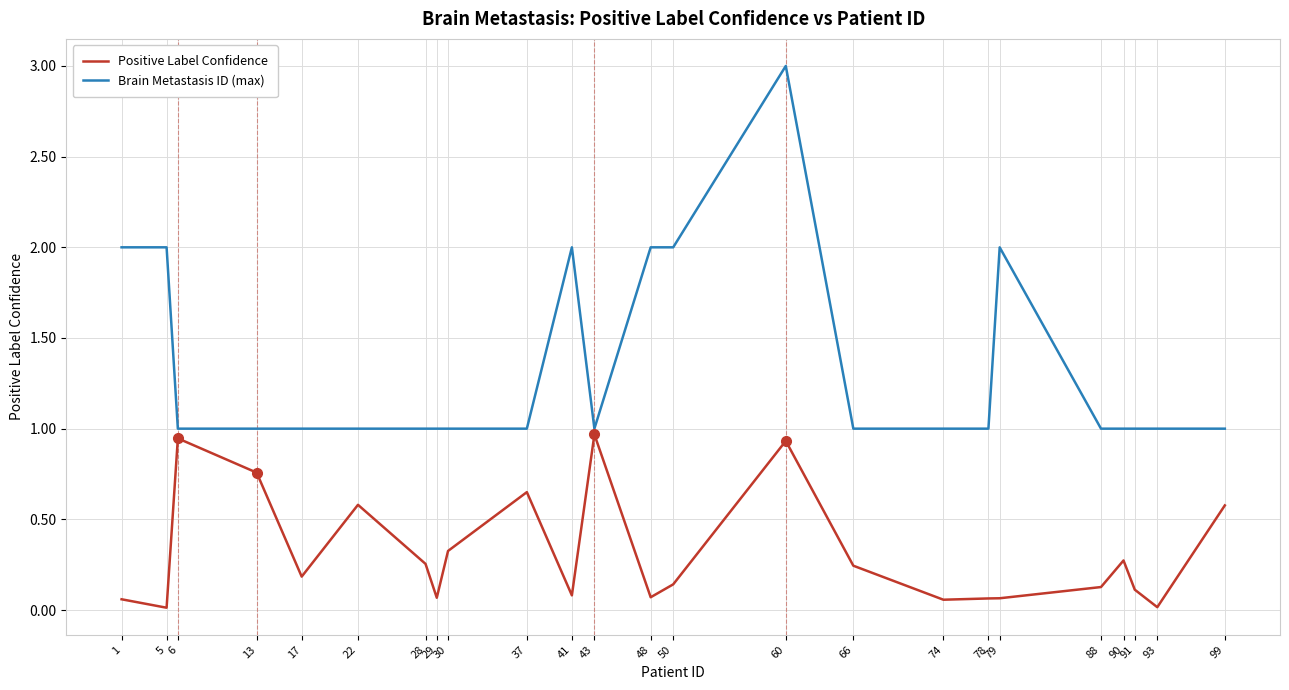

What is the average value of the Brain Metastasis ID (max) series?

1.3